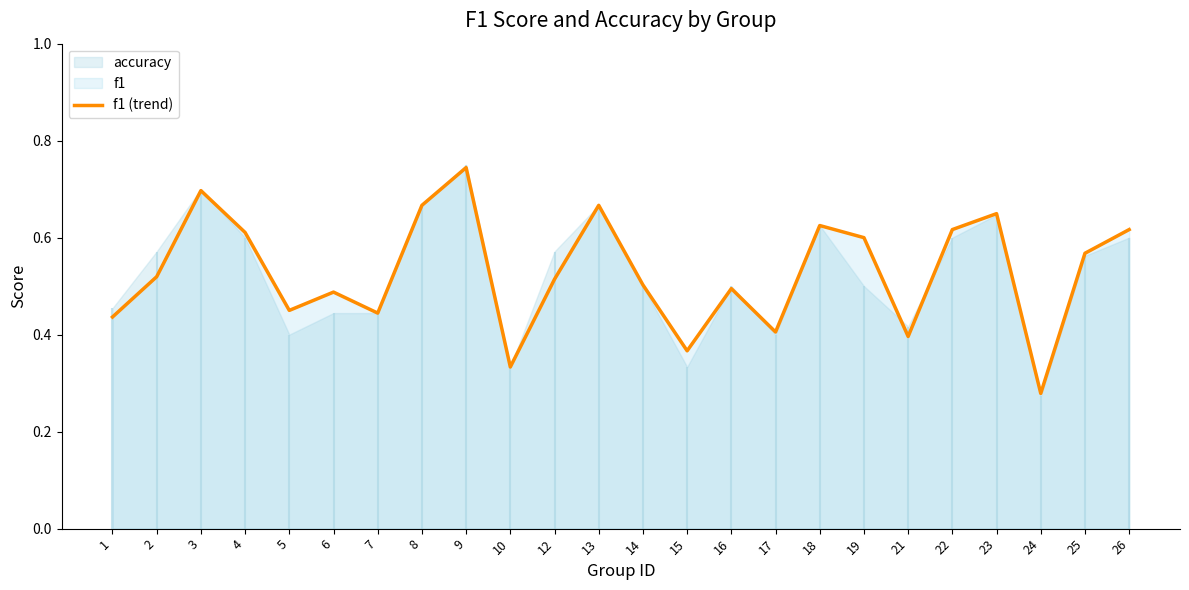

How many values are between 0 and 1?

24